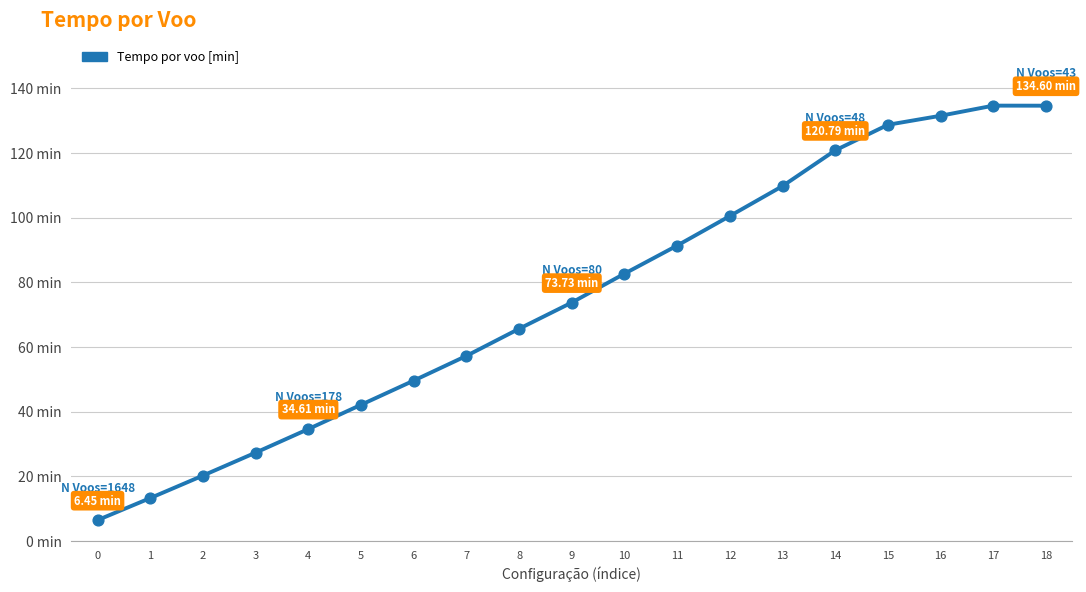

Which has a higher value, 16 or 14?

16